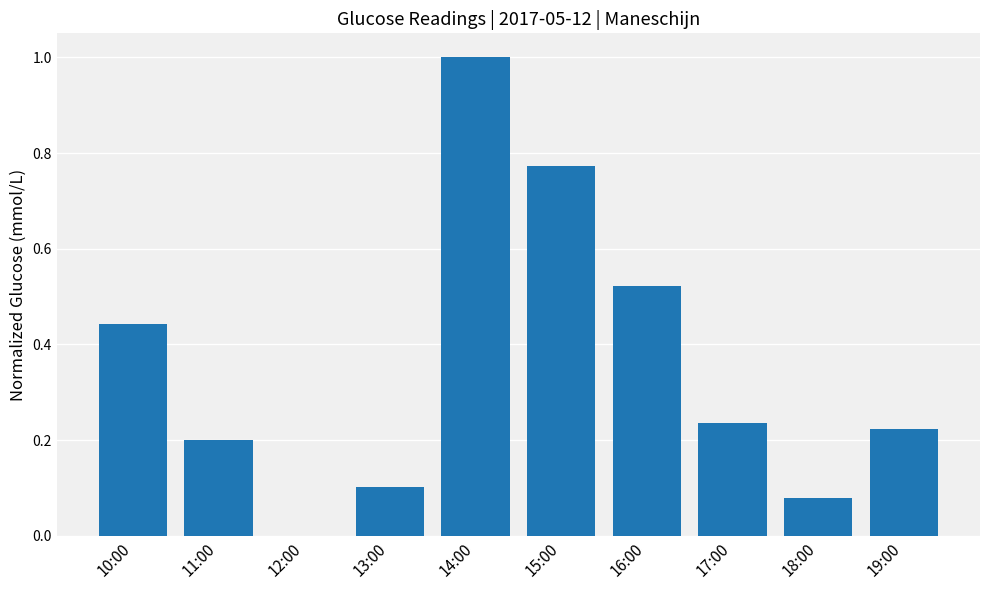

How many positive values are there?

9